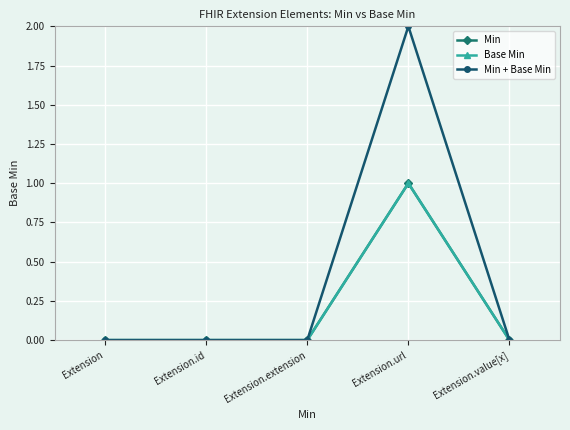

Is this an area chart (filled region under the line)?

No